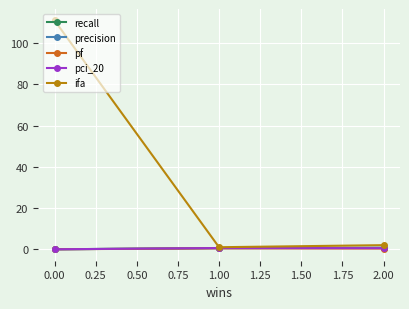

What position from the right is 0.00?

3